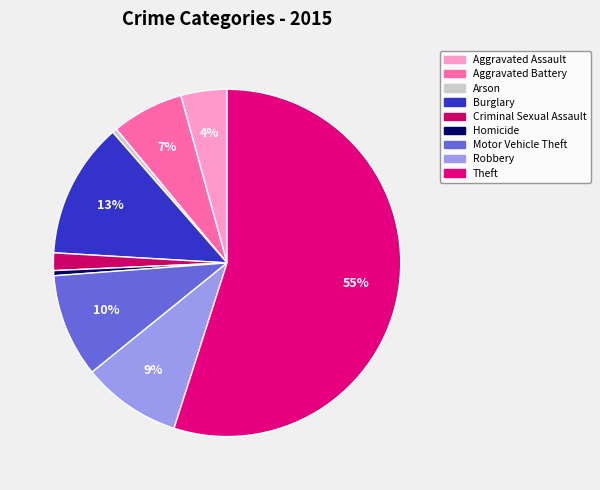

To the nearest percent, what is the average slice percentage?

11%